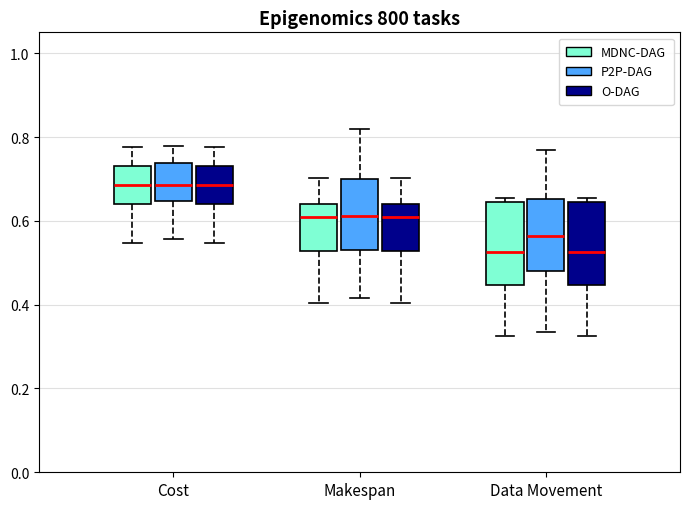

Reading left to right, transcribe this box plot: for each box, give where its median line is, the range the box spans, and where its two whiskers end, as read against the y-axis. The values are not printed on the chart, so give them approximately, as read against the axis.

Cost (MDNC-DAG): median 0.68, box 0.64 to 0.74, whiskers 0.54 to 0.78
Cost (P2P-DAG): median 0.68, box 0.64 to 0.74, whiskers 0.56 to 0.78
Cost (O-DAG): median 0.68, box 0.64 to 0.74, whiskers 0.54 to 0.78
Makespan (MDNC-DAG): median 0.60, box 0.52 to 0.64, whiskers 0.40 to 0.70
Makespan (P2P-DAG): median 0.62, box 0.52 to 0.70, whiskers 0.42 to 0.82
Makespan (O-DAG): median 0.60, box 0.52 to 0.64, whiskers 0.40 to 0.70
Data Movement (MDNC-DAG): median 0.52, box 0.44 to 0.64, whiskers 0.32 to 0.66
Data Movement (P2P-DAG): median 0.56, box 0.48 to 0.66, whiskers 0.34 to 0.76
Data Movement (O-DAG): median 0.52, box 0.44 to 0.64, whiskers 0.32 to 0.66